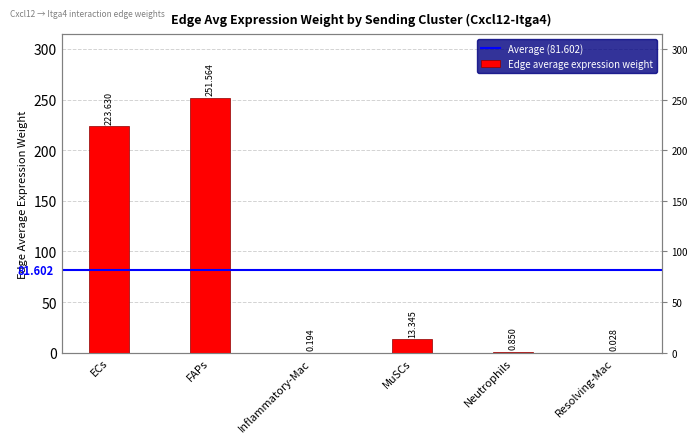

What is the sum of the values at FAPs and Inflammatory-Mac?

251.8